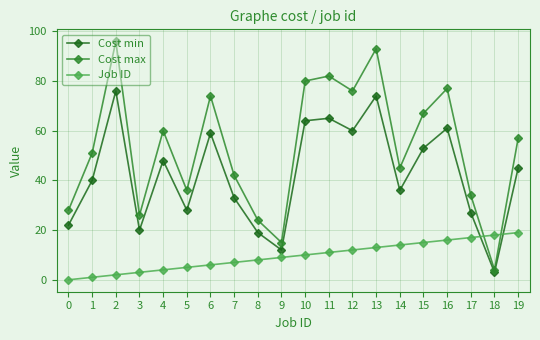

What are all the series names shown in the legend?

Cost min, Cost max, Job ID